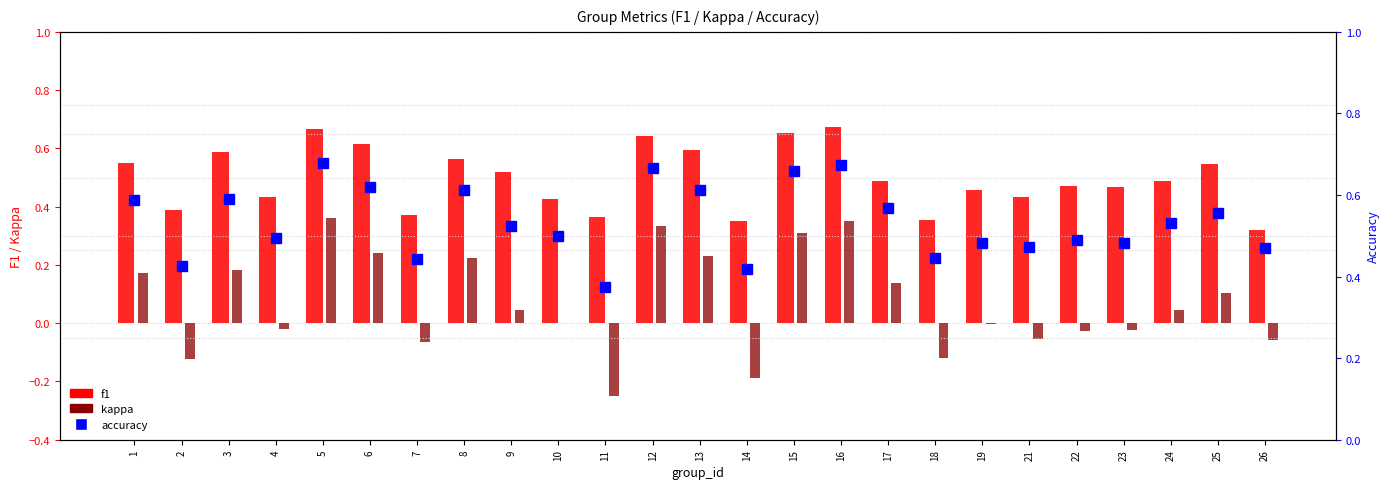

Reading left to right, extract all data points from this chart.

f1: 0.6	0.4	0.6	0.4	0.7	0.6	0.4	0.6	0.5	0.4	0.4	0.6	0.6	0.3	0.7	0.7	0.5	0.4	0.5	0.4	0.5	0.5	0.5	0.5	0.3
kappa: 0.2	-0.1	0.2	-0.0	0.4	0.2	-0.1	0.2	0.0	0.0	-0.2	0.3	0.2	-0.2	0.3	0.4	0.1	-0.1	-0.0	-0.1	-0.0	-0.0	0.0	0.1	-0.1
accuracy: 0.6	0.4	0.6	0.5	0.7	0.6	0.4	0.6	0.5	0.5	0.4	0.7	0.6	0.4	0.7	0.7	0.6	0.4	0.5	0.5	0.5	0.5	0.5	0.6	0.5